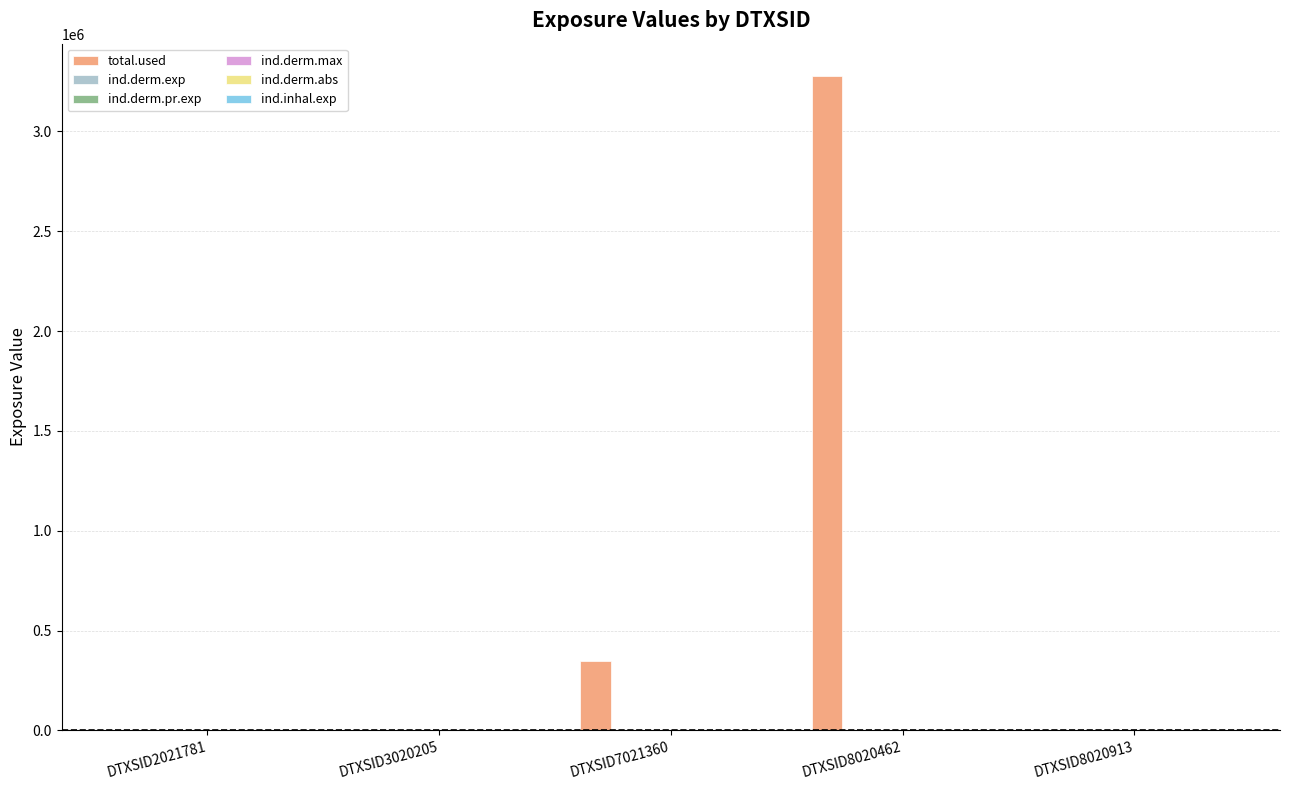

Which label corresponds to the largest value in the chart?

DTXSID8020462